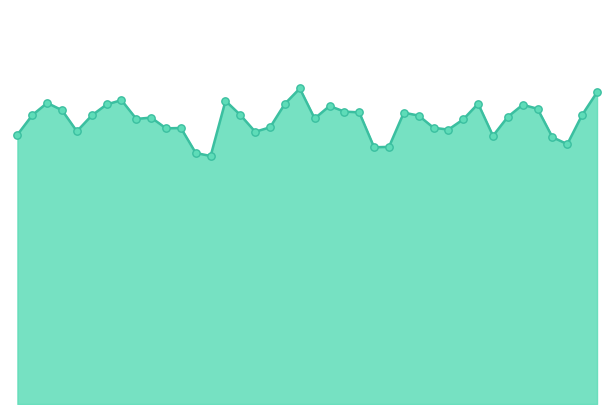

Is this an area chart (filled region under the line)?

Yes